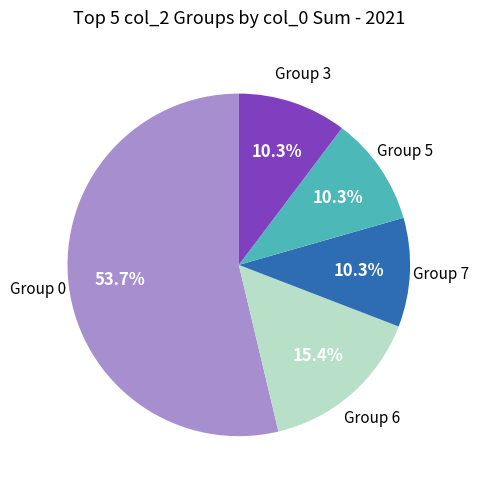

Is there a majority slice in this chart?

Yes